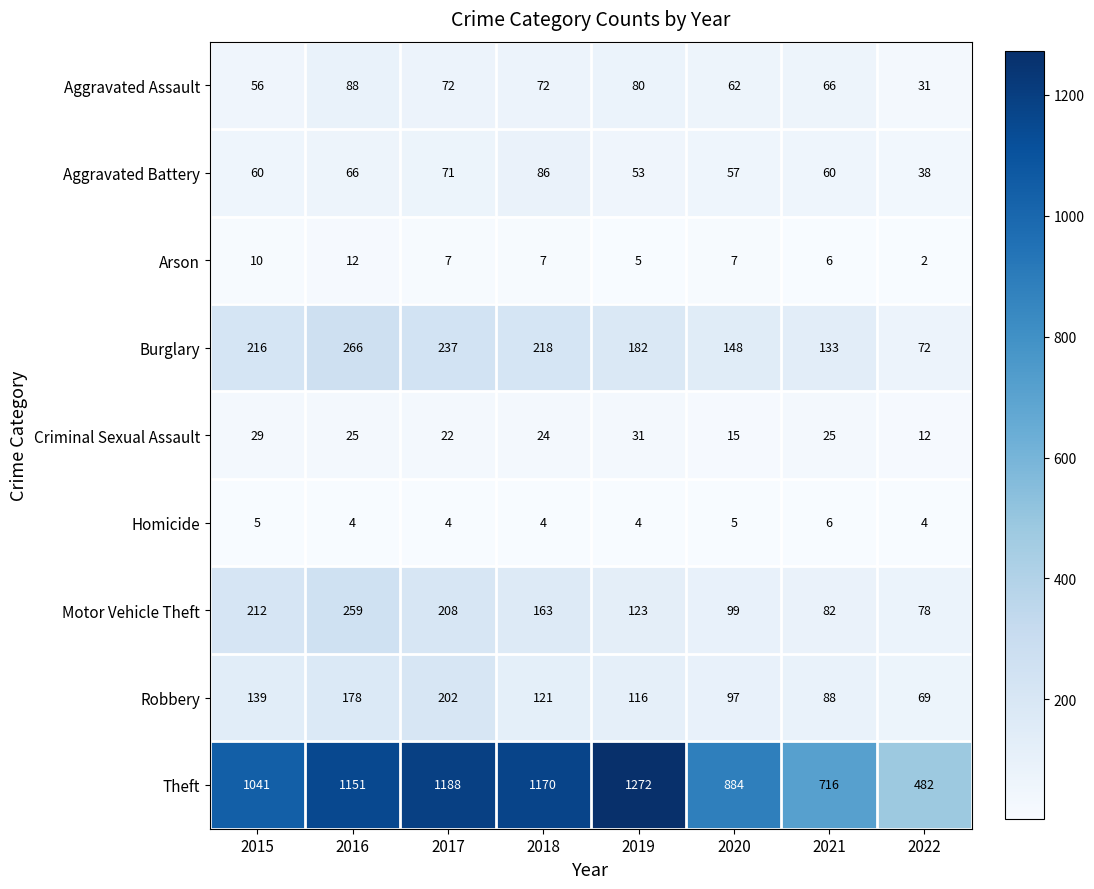

What is the maximum value shown in the chart?

1272